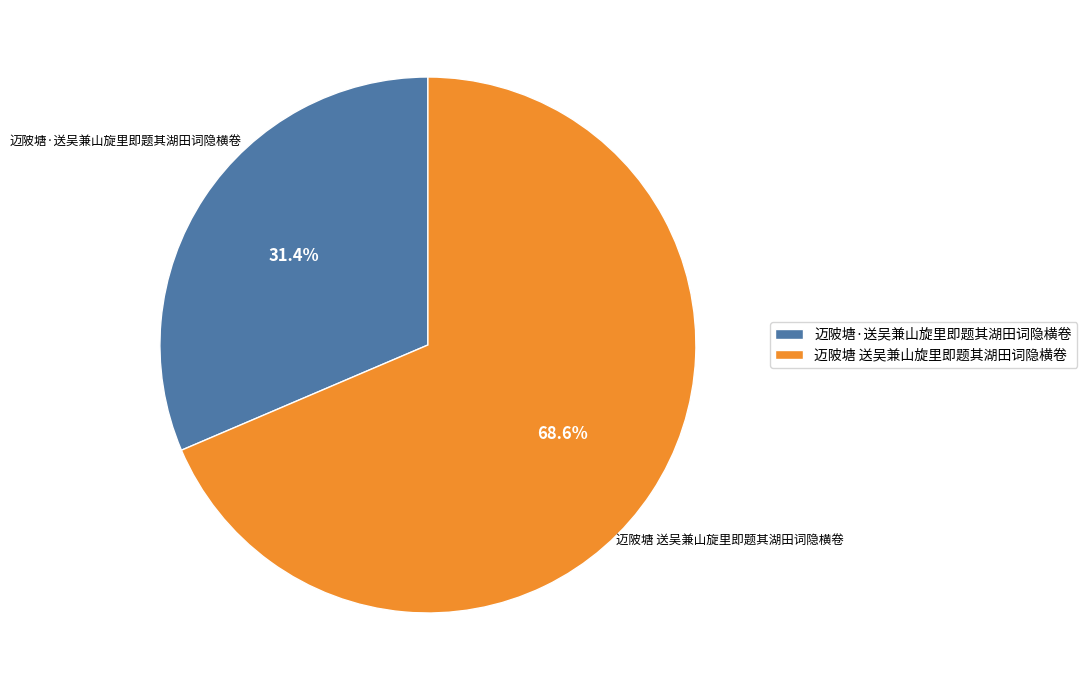

Rank the categories by value from highest to lowest.

迈陂塘 送吴兼山旋里即题其湖田词隐横卷, 迈陂塘·送吴兼山旋里即题其湖田词隐横卷